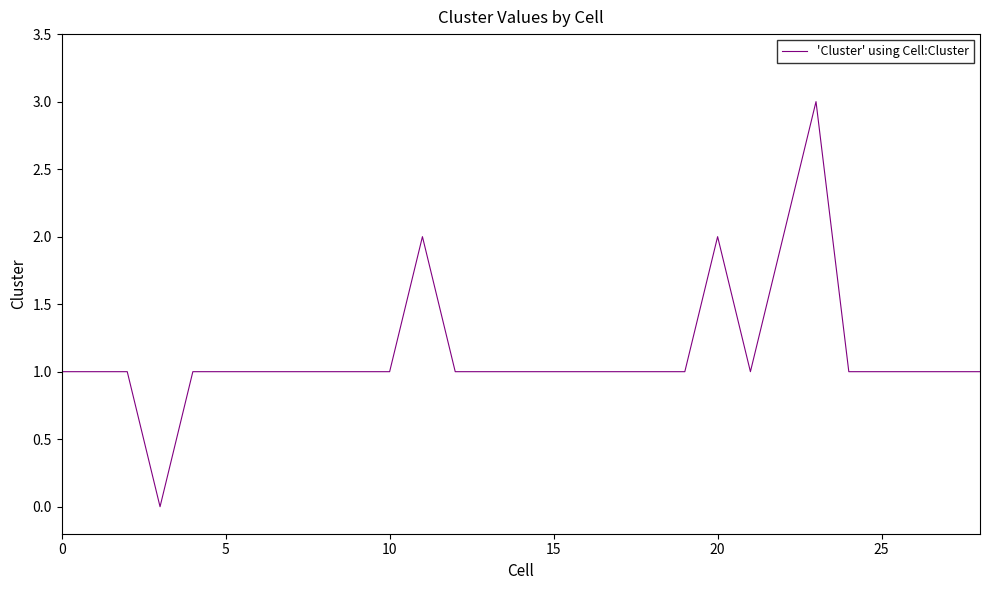

What is the difference between the maximum and minimum values?

3